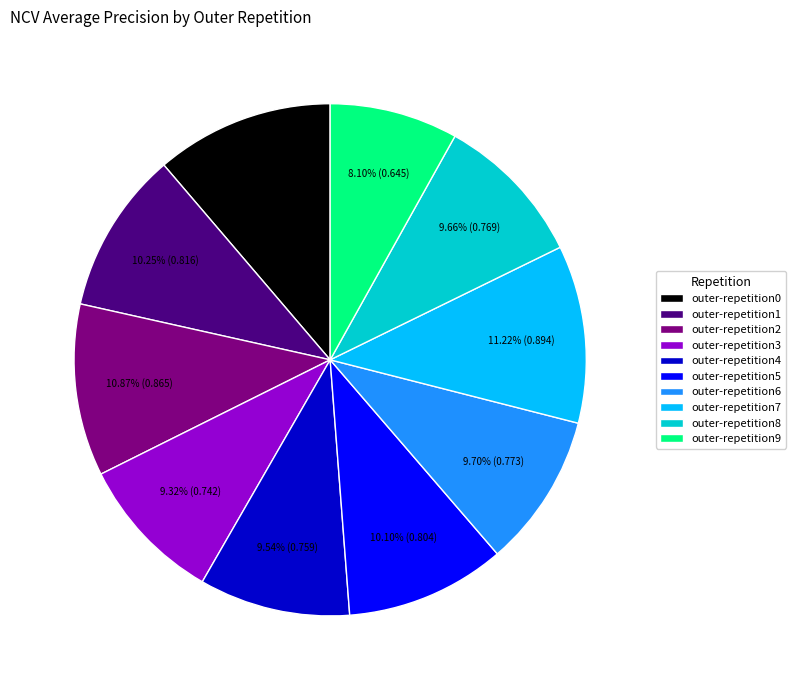

To the nearest percent, what portion does outer-repetition2 represent?

11%